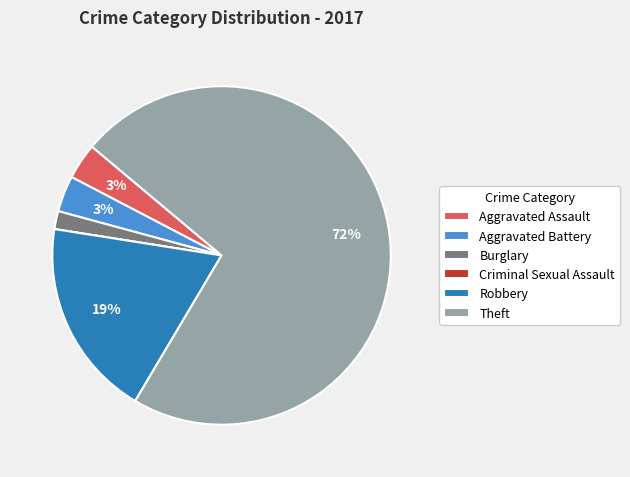

The Theft slice represents 72% of the pie. True or false?

True